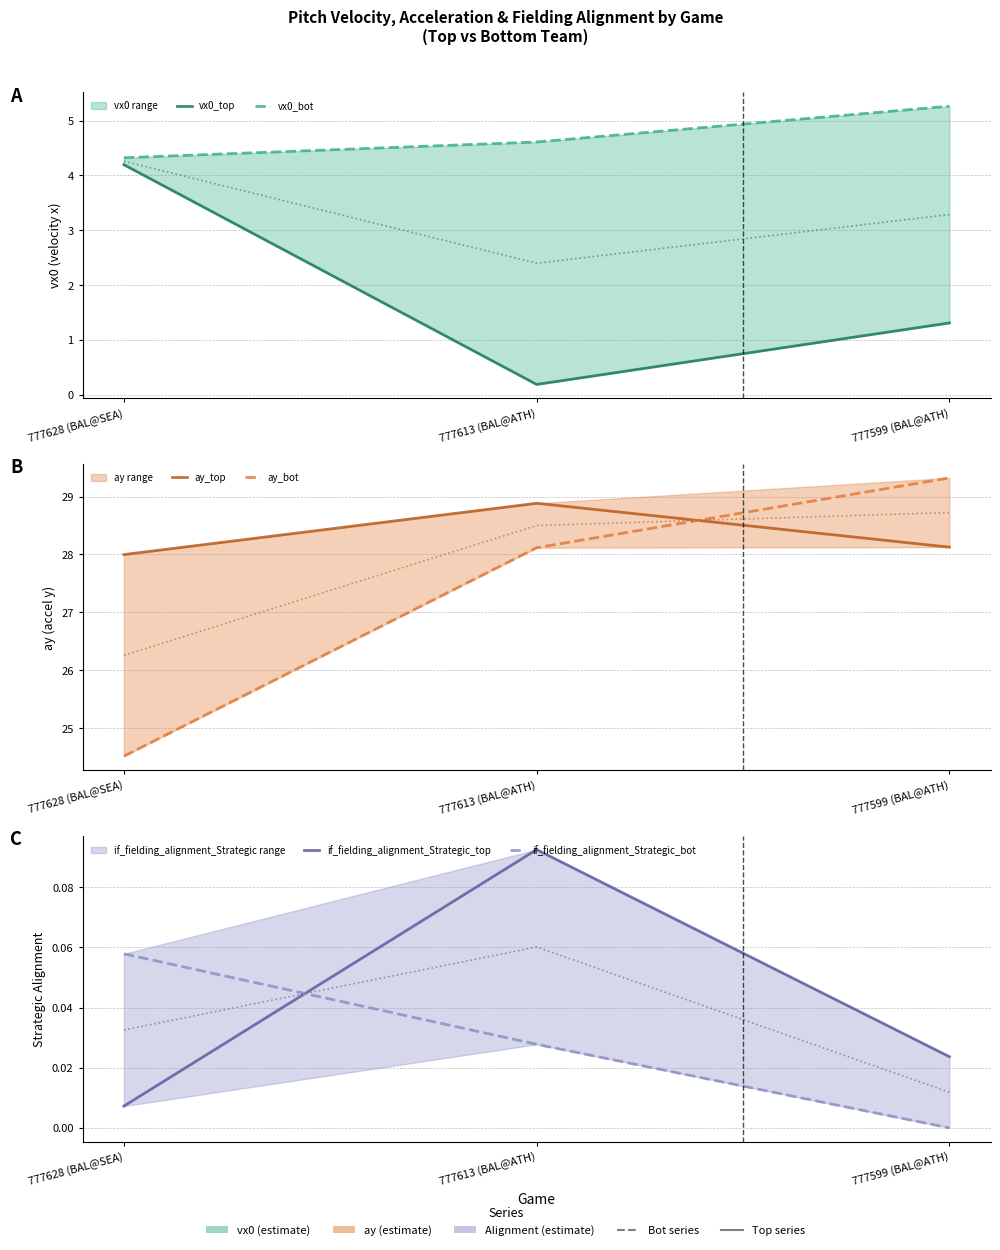

What is the difference between the maximum and minimum values in the ay_bot series?

4.8